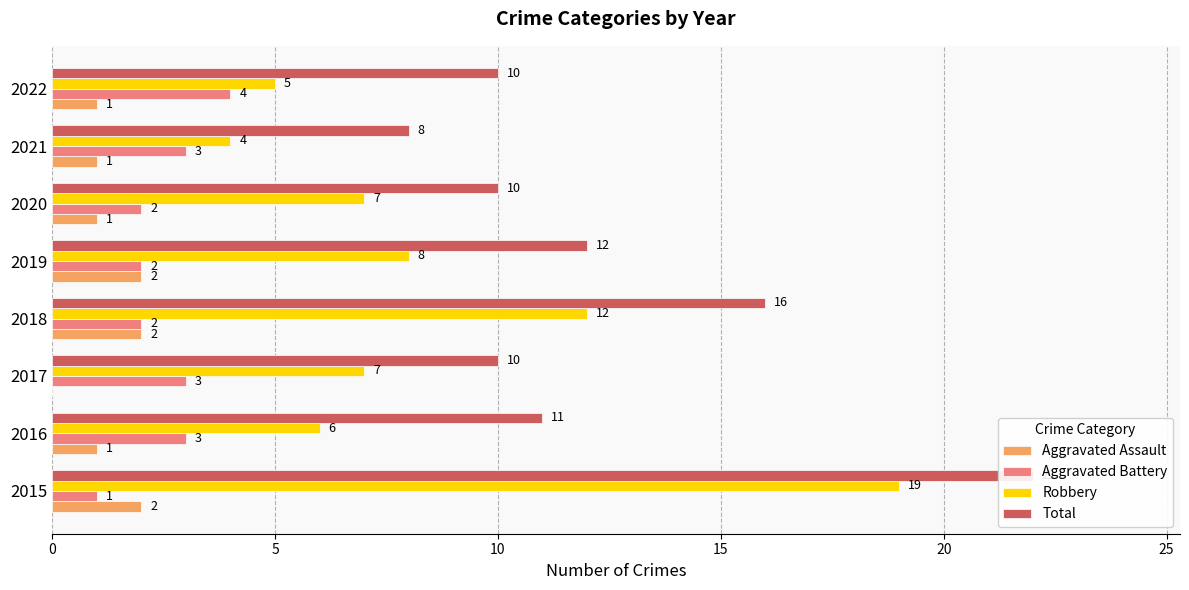

Reading left to right, what are all the values shown in this chart?

Aggravated Assault: 2	1	0	2	2	1	1	1
Aggravated Battery: 1	3	3	2	2	2	3	4
Robbery: 19	6	7	12	8	7	4	5
Total: 22	11	10	16	12	10	8	10